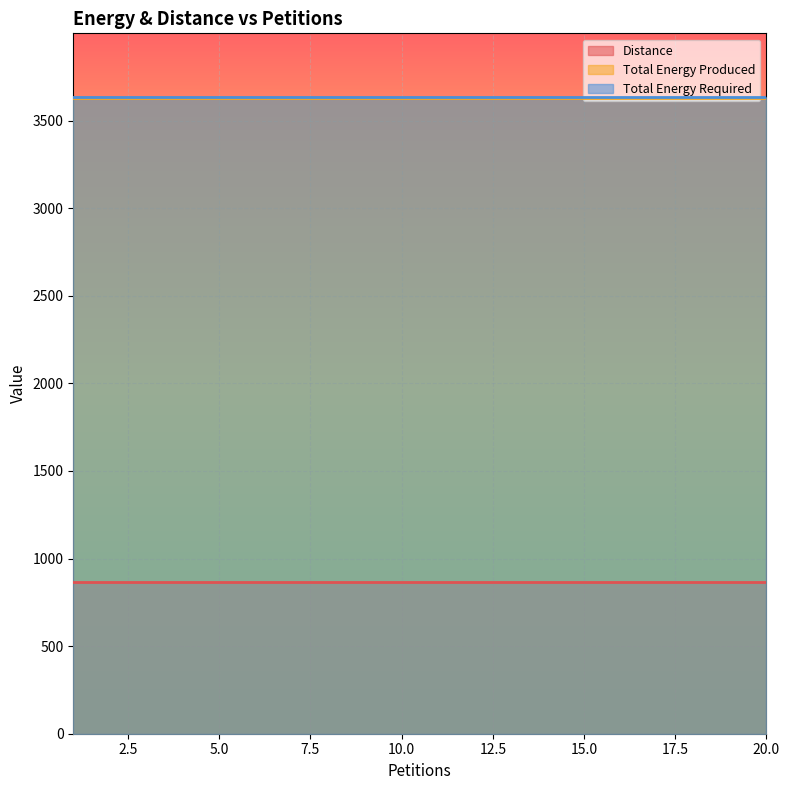

Reading right to left, transcribe all the data shown in this chart.

Distance: 20=864	19=864	18=864	17=864	16=864	15=864	14=864	13=864	12=864	11=864	10=864	9=864	8=864	7=864	6=864	5=864	4=864	3=864	2=864	1=864
Total Energy Produced: 20=3632	19=3632	18=3632	17=3632	16=3632	15=3632	14=3632	13=3632	12=3632	11=3632	10=3632	9=3632	8=3632	7=3632	6=3632	5=3632	4=3632	3=3632	2=3632	1=3632
Total Energy Required: 20=3635	19=3635	18=3635	17=3635	16=3635	15=3635	14=3635	13=3635	12=3635	11=3635	10=3635	9=3635	8=3635	7=3635	6=3635	5=3635	4=3635	3=3635	2=3635	1=3635